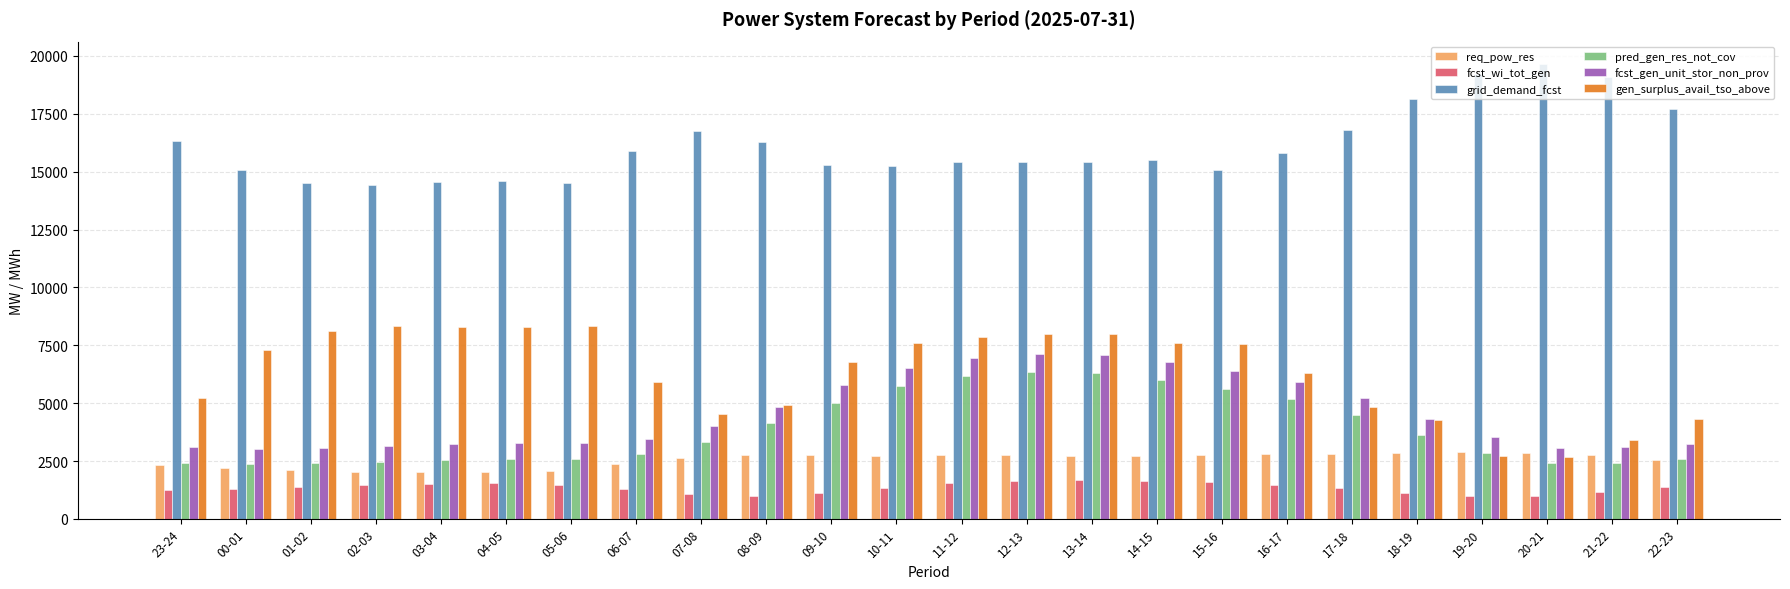

What is the value of the grid_demand_fcst bar at the 8th from the left?

15887